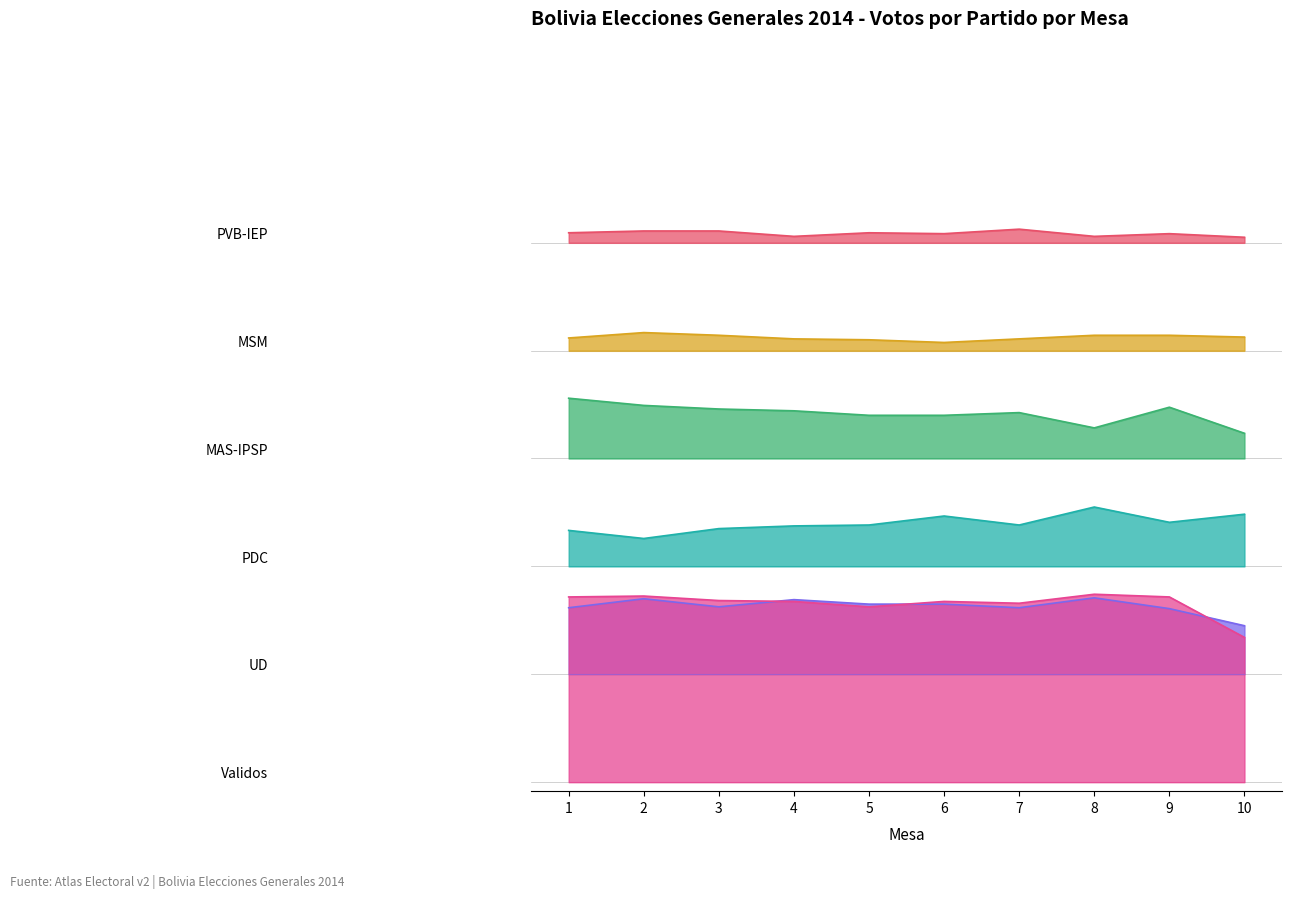

What is the difference between the maximum and second lowest values in the PVB-IEP series?

8